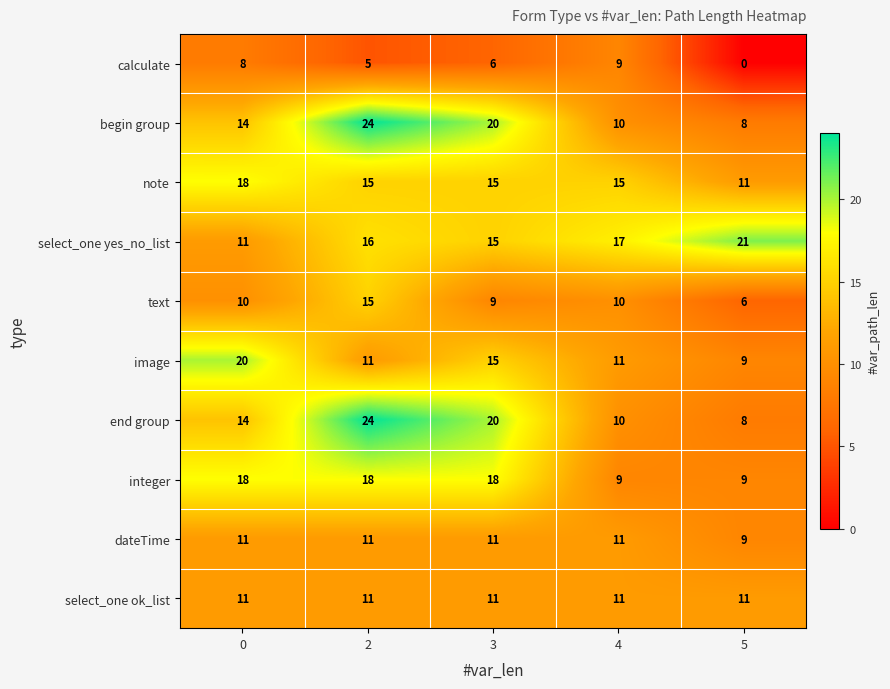

What is the spread (max minus min) of values at 5?

21